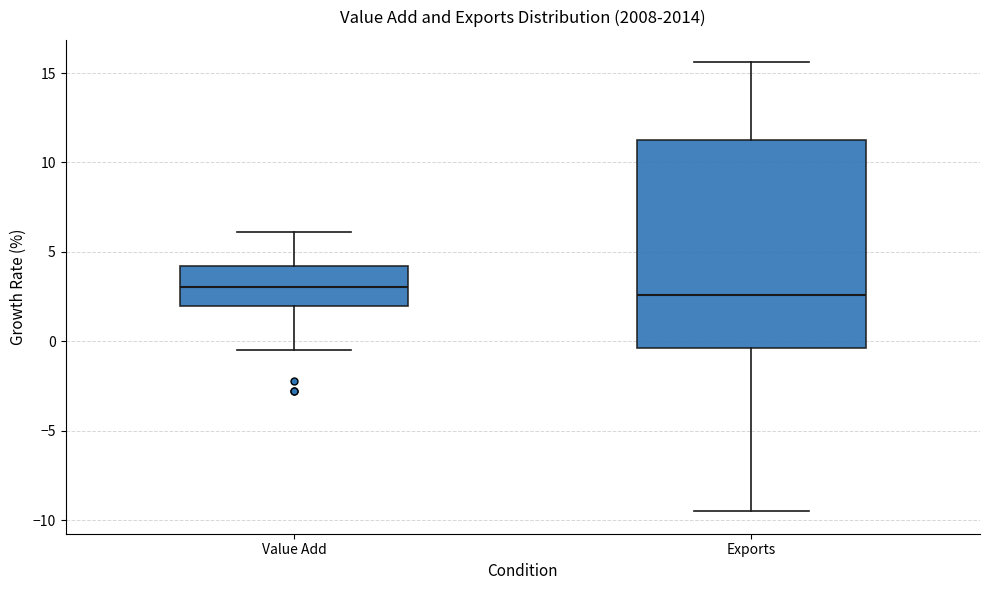

Comparing the boxes themselves (not the whiskers), which one is the tallest?

Exports